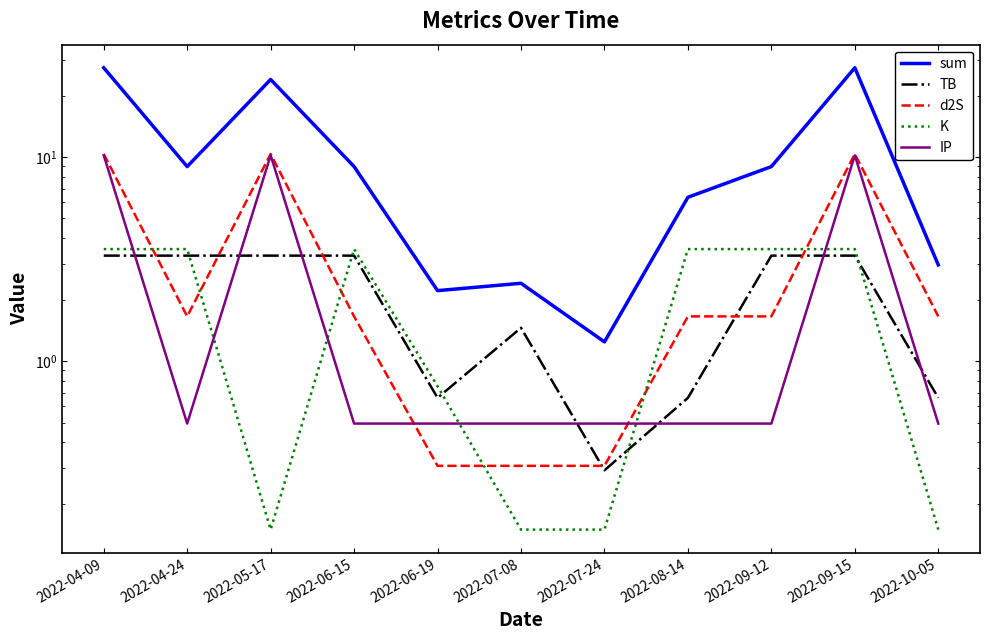

What is the lowest value of the TB series?

0.3